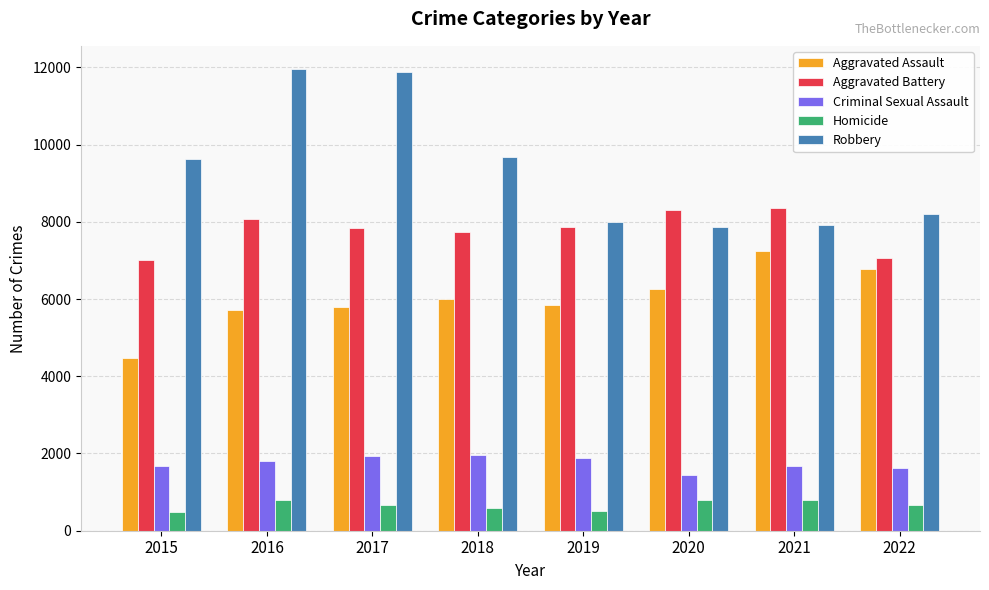

What is the lowest value of the Criminal Sexual Assault series?

1448